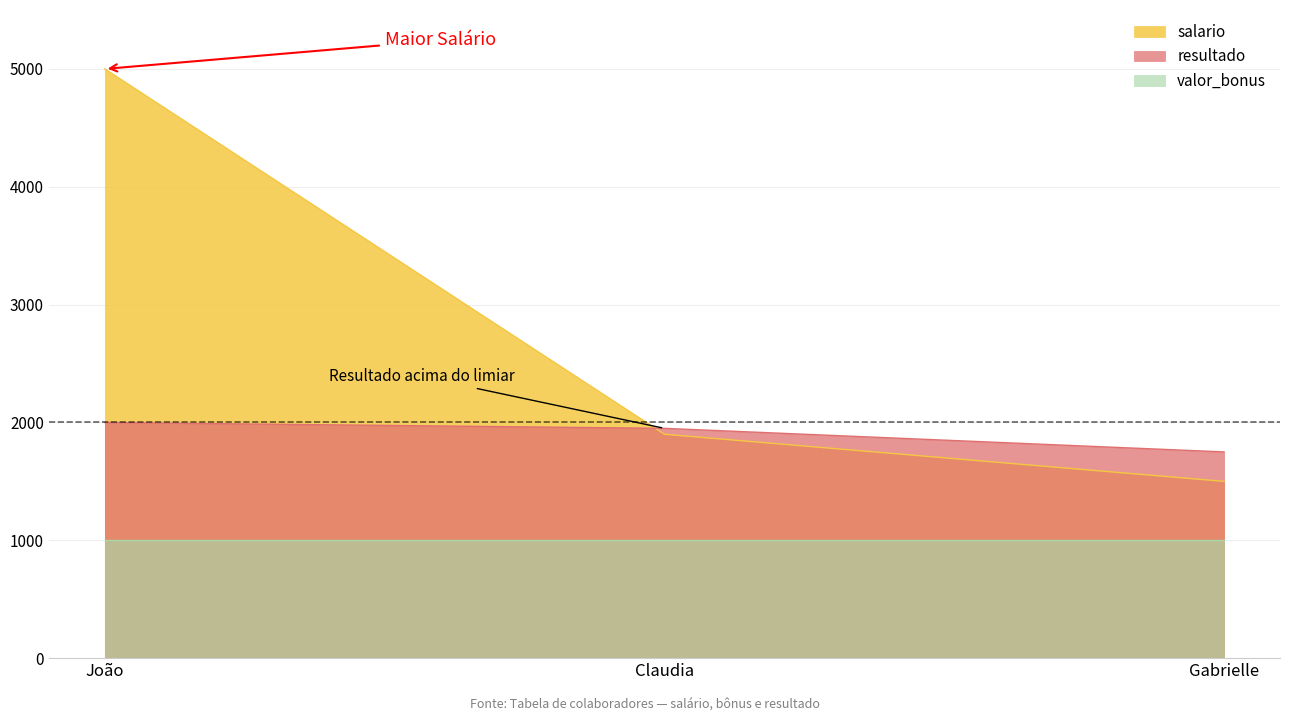

What is the sum of all salario values?

8400